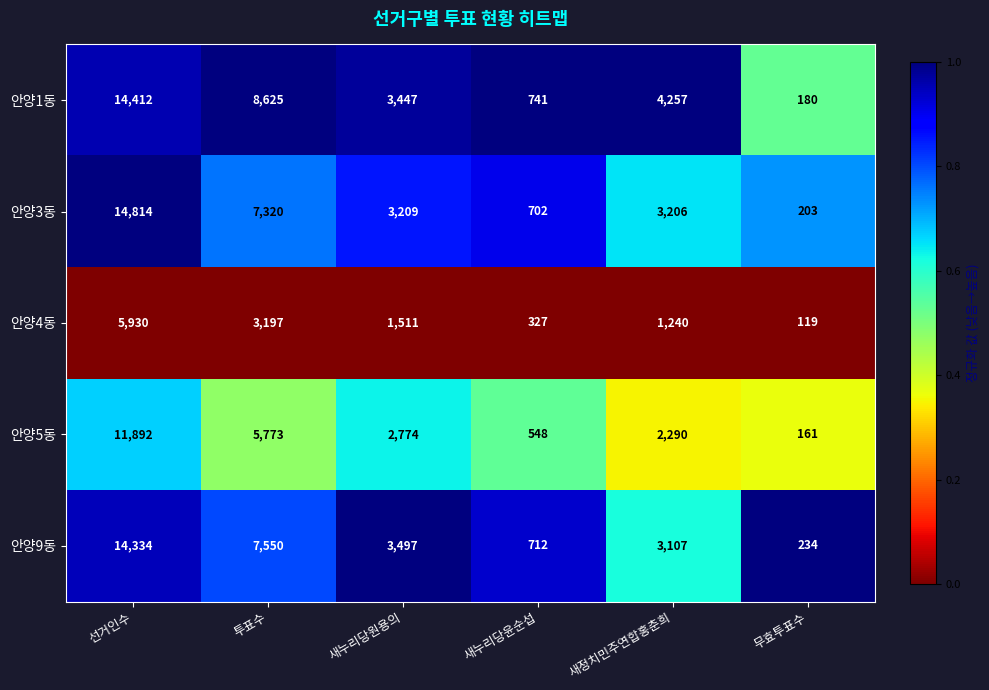

Which series changed the most between 투표수 and 새누리당원용의?

안양1동